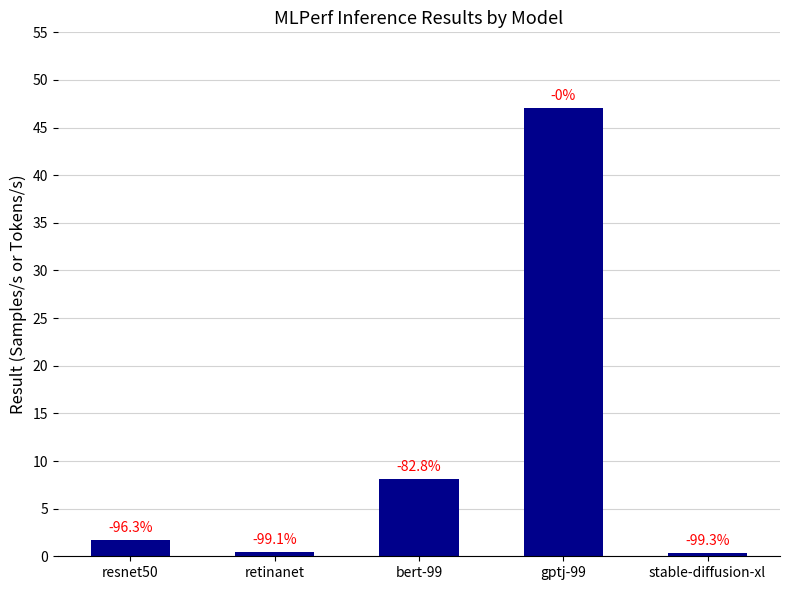

How many bars are there in total?

5